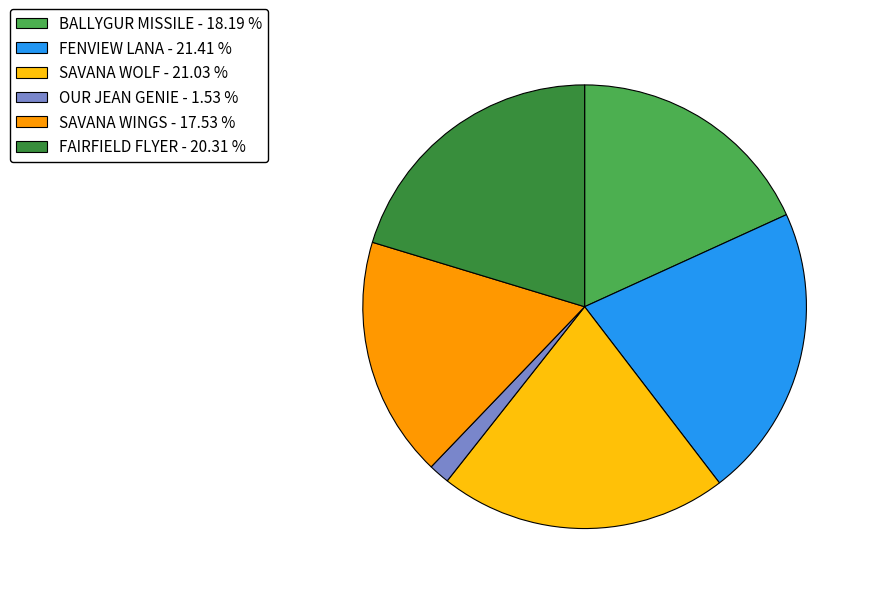

Is it true that BALLYGUR MISSILE is 18% of the pie?

True